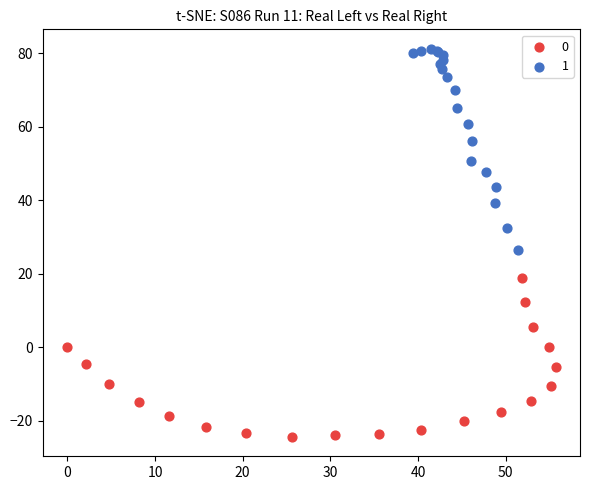

Which series contains the highest Y value?

1